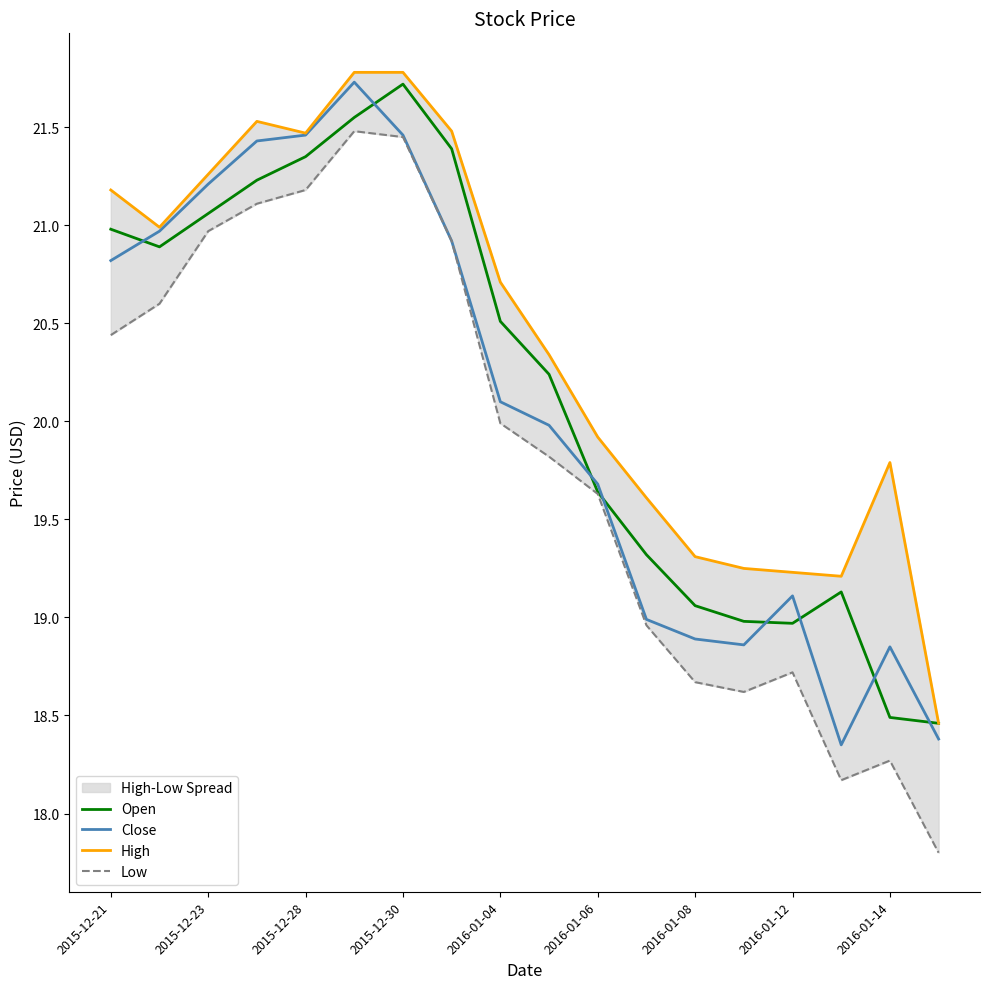

Reading left to right, list all the values displayed in this chart.

Open: 21.0	20.9	21.1	21.2	21.4	21.5	21.7	21.4	20.5	20.2	19.6	19.3	19.1	19.0	19.0	19.1	18.5	18.5
Close: 20.8	21.0	21.2	21.4	21.5	21.7	21.5	20.9	20.1	20.0	19.7	19.0	18.9	18.9	19.1	18.4	18.9	18.4
High: 21.2	21.0	21.3	21.5	21.5	21.8	21.8	21.5	20.7	20.3	19.9	19.6	19.3	19.2	19.2	19.2	19.8	18.5
Low: 20.4	20.6	21.0	21.1	21.2	21.5	21.5	20.9	20.0	19.8	19.6	19.0	18.7	18.6	18.7	18.2	18.3	17.8